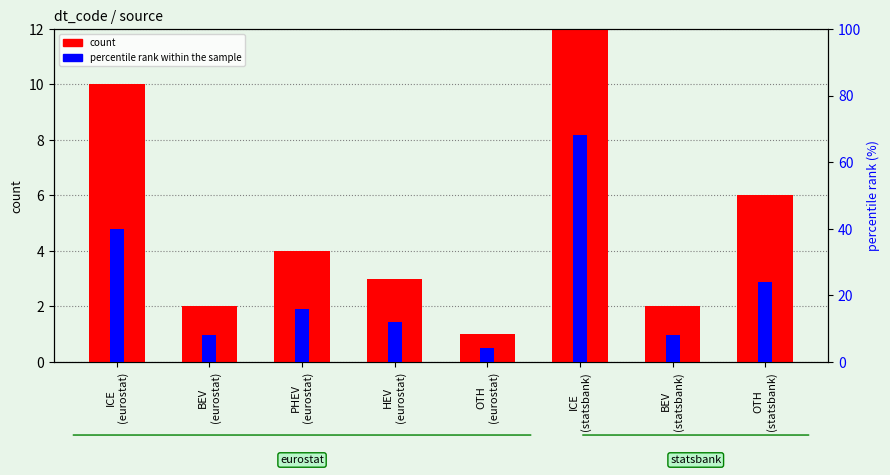

How many distinct data groups are displayed?

2